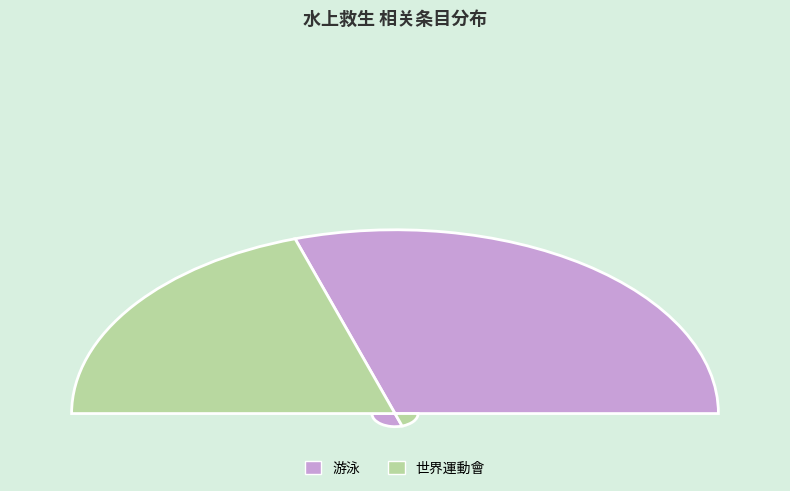

To the nearest percent, what is the combined percentage of 世界運動會 and 游泳?

100%